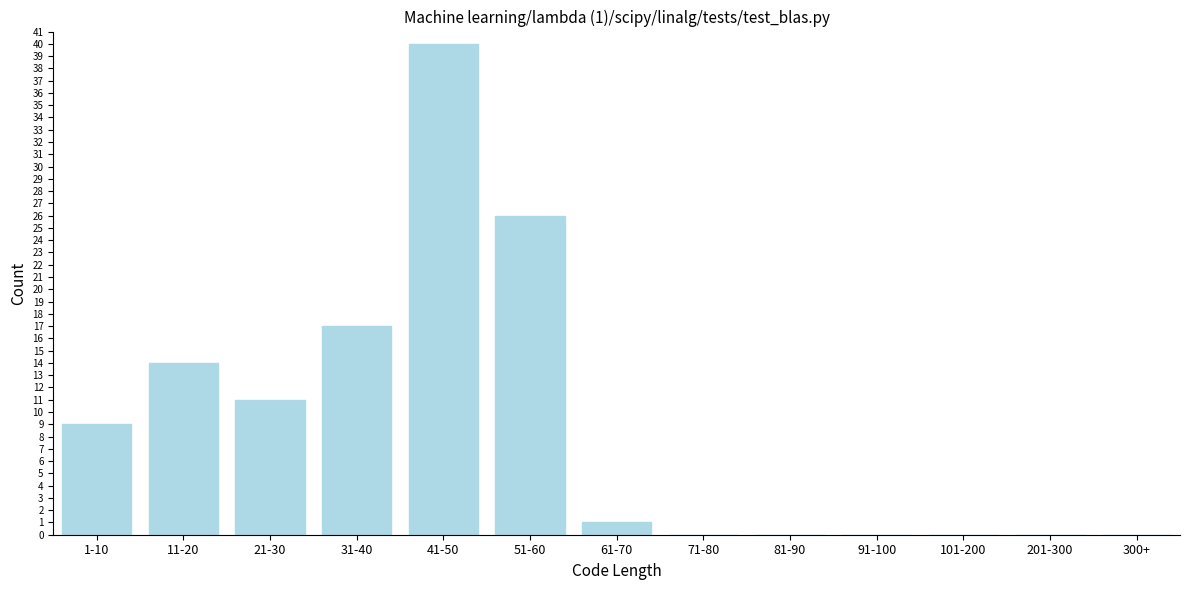

Reading right to left, extract all data points from this chart.

300+=0	201-300=0	101-200=0	91-100=0	81-90=0	71-80=0	61-70=1	51-60=26	41-50=40	31-40=17	21-30=11	11-20=14	1-10=9